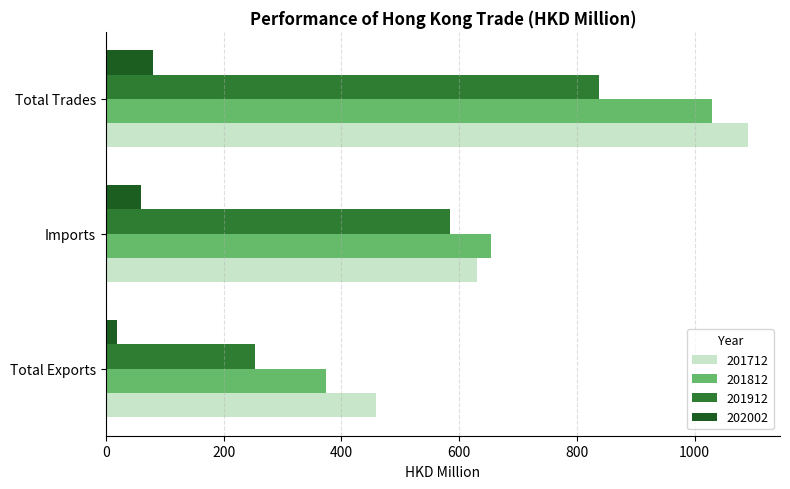

What is the difference between the maximum and minimum values in the 202002 series?

60.0